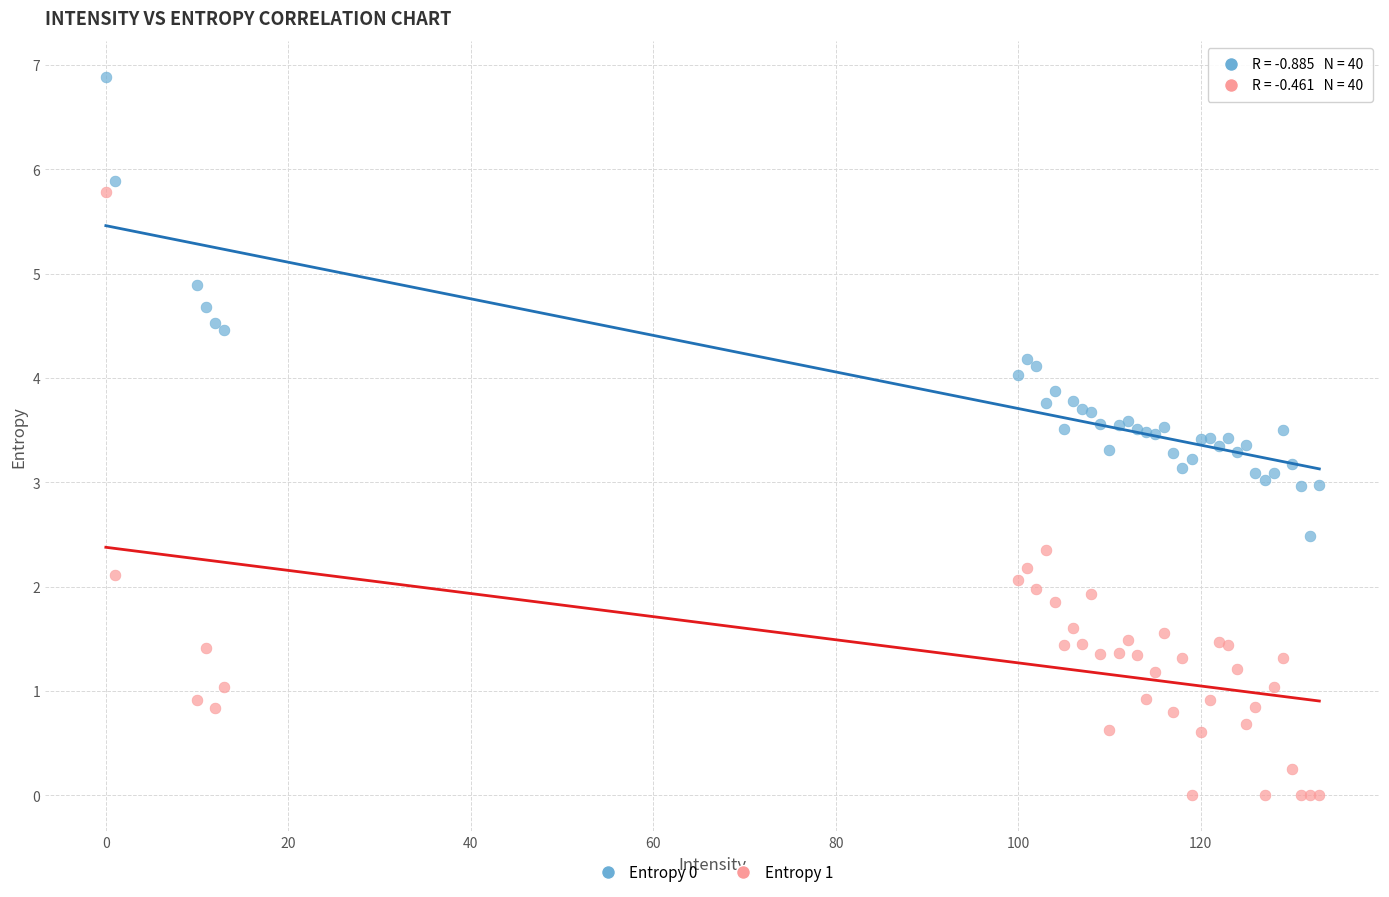

Which series contains the lowest Y value?

Entropy 1